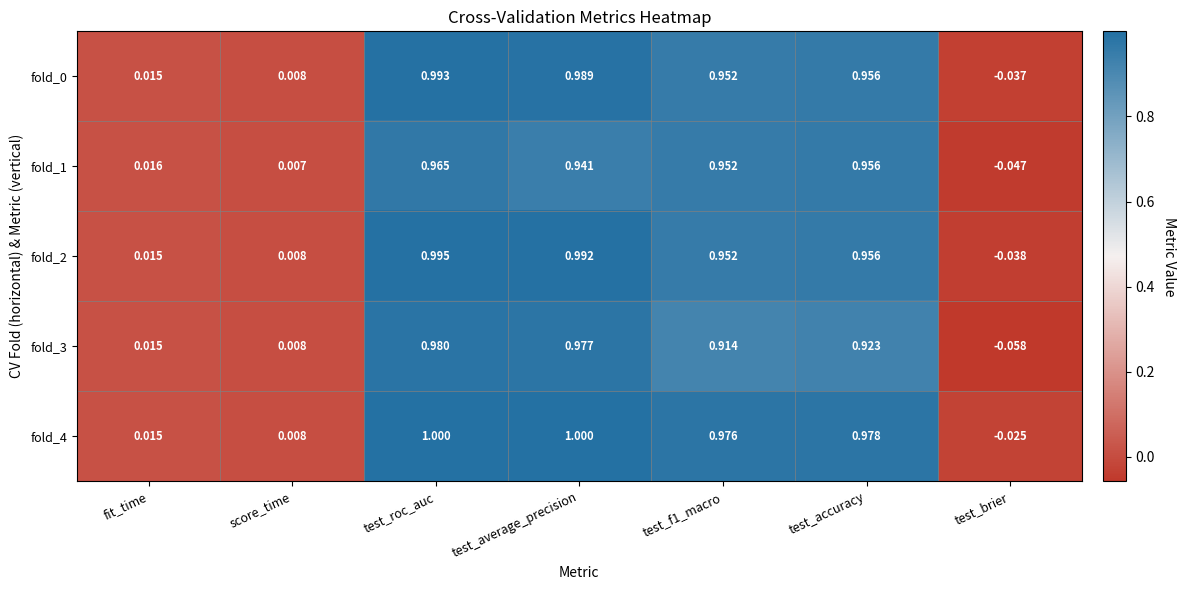

At which category is the sum across all series the highest?

test_roc_auc